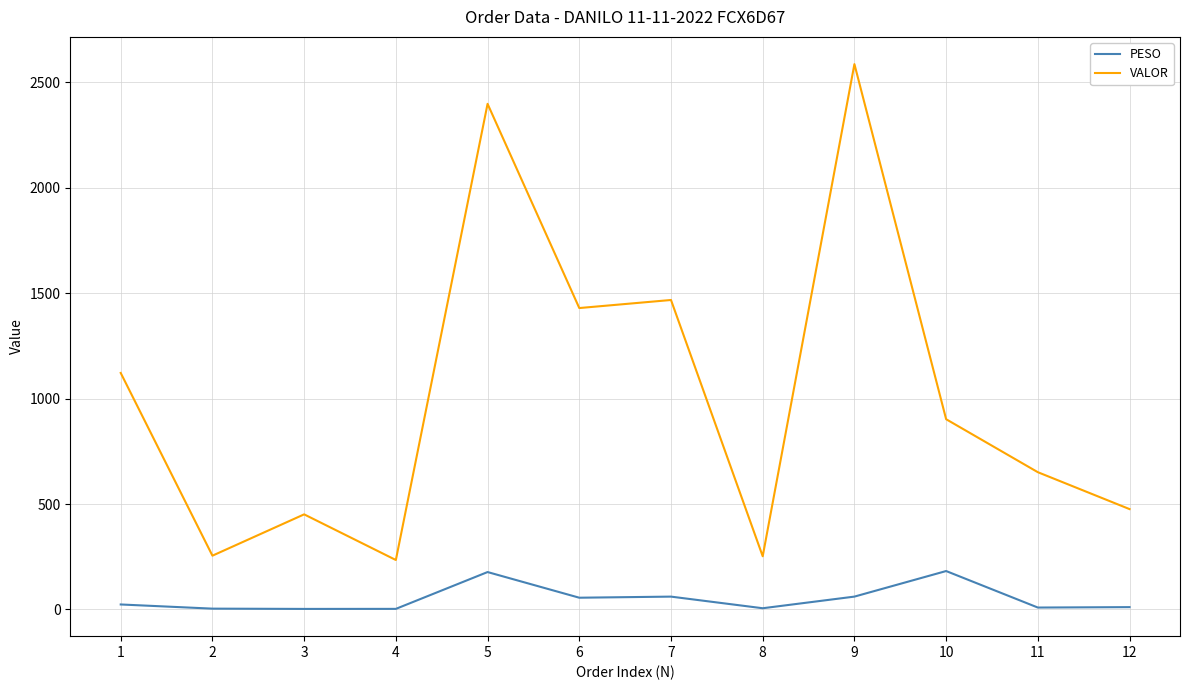

What is the lowest value of the VALOR series?

234.6